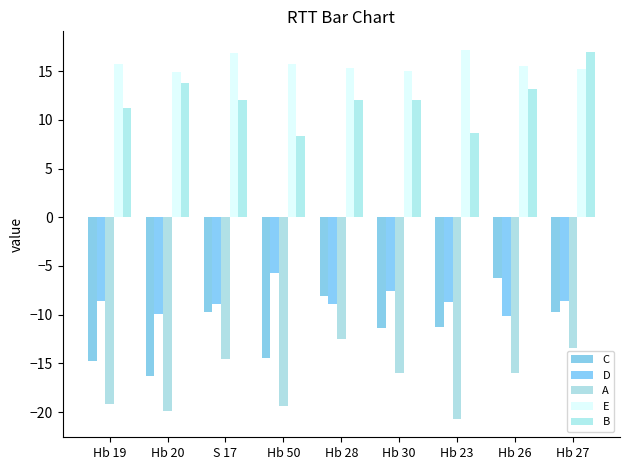

How many data points in D are less than -8?

7